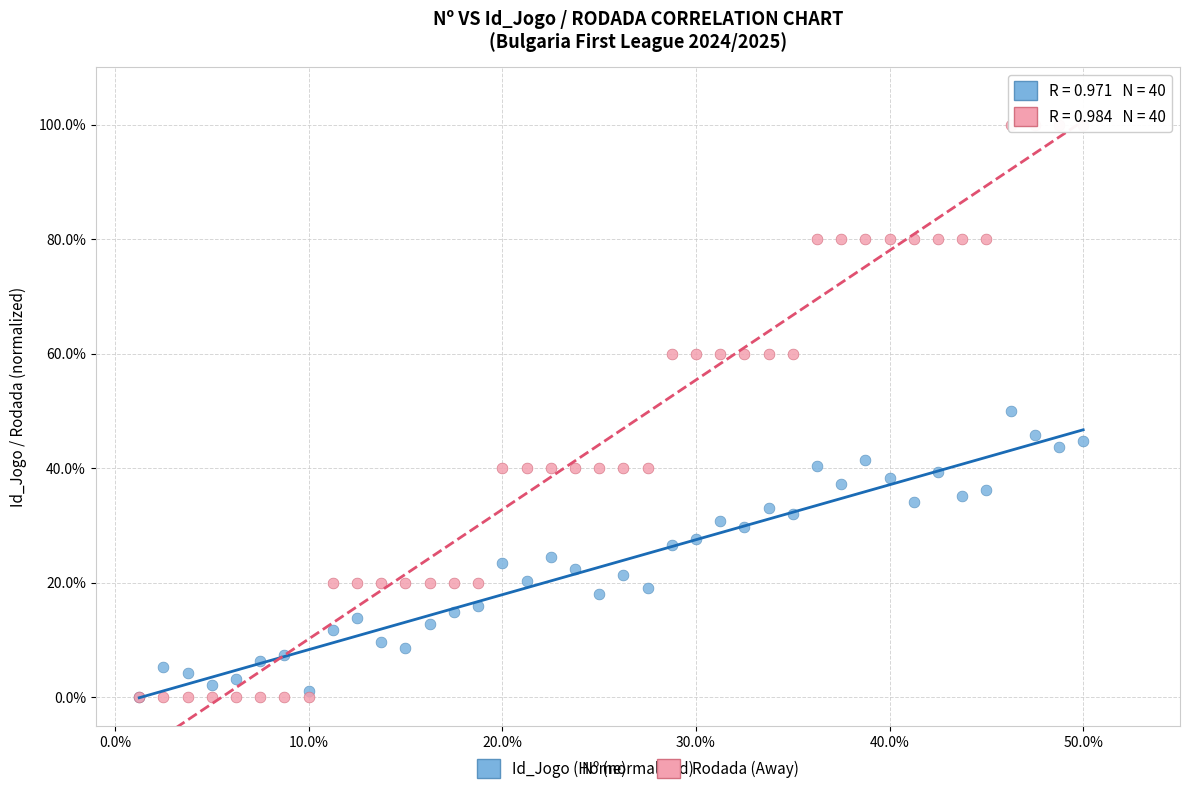

Which series contains the highest Y value?

Rodada (Away)